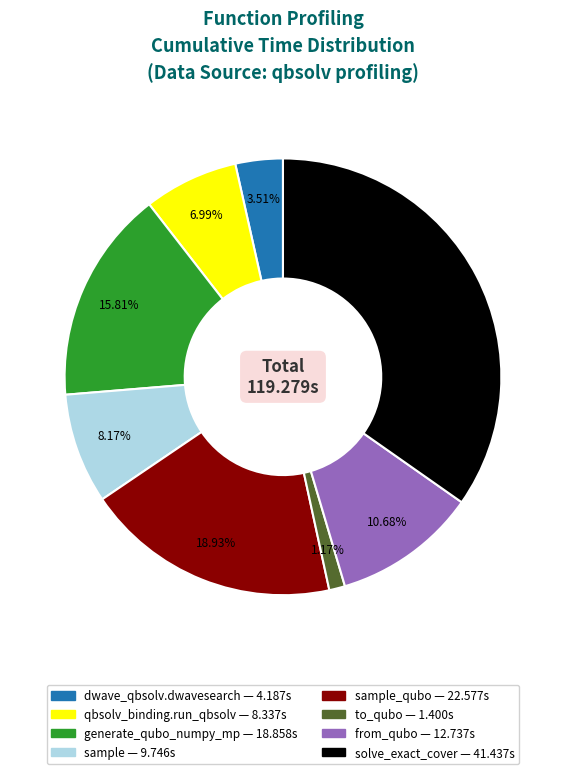

Does any single category account for the majority?

No